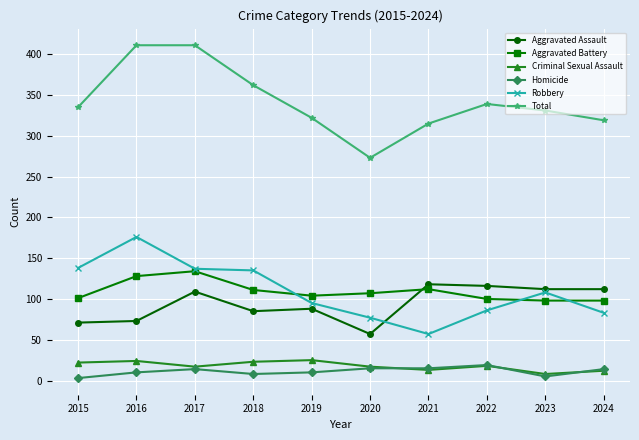

Is the value of Homicide at 2021 greater than the value of Robbery at 2019?

No